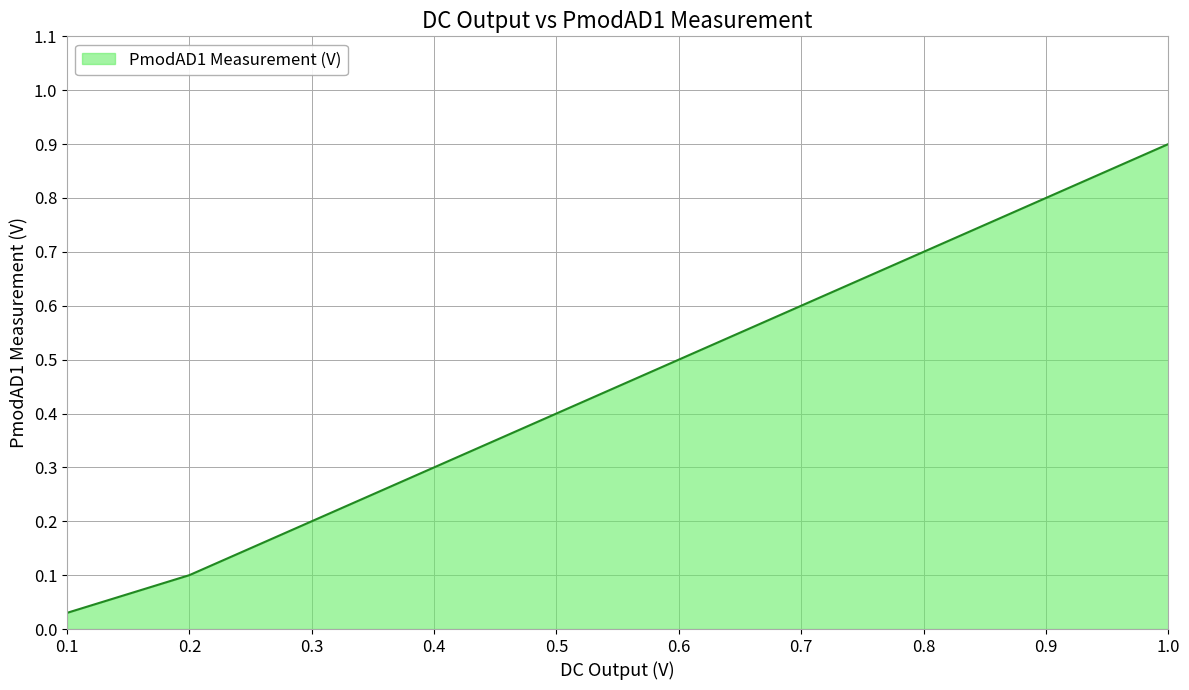

Which label corresponds to the largest value in the chart?

1.0